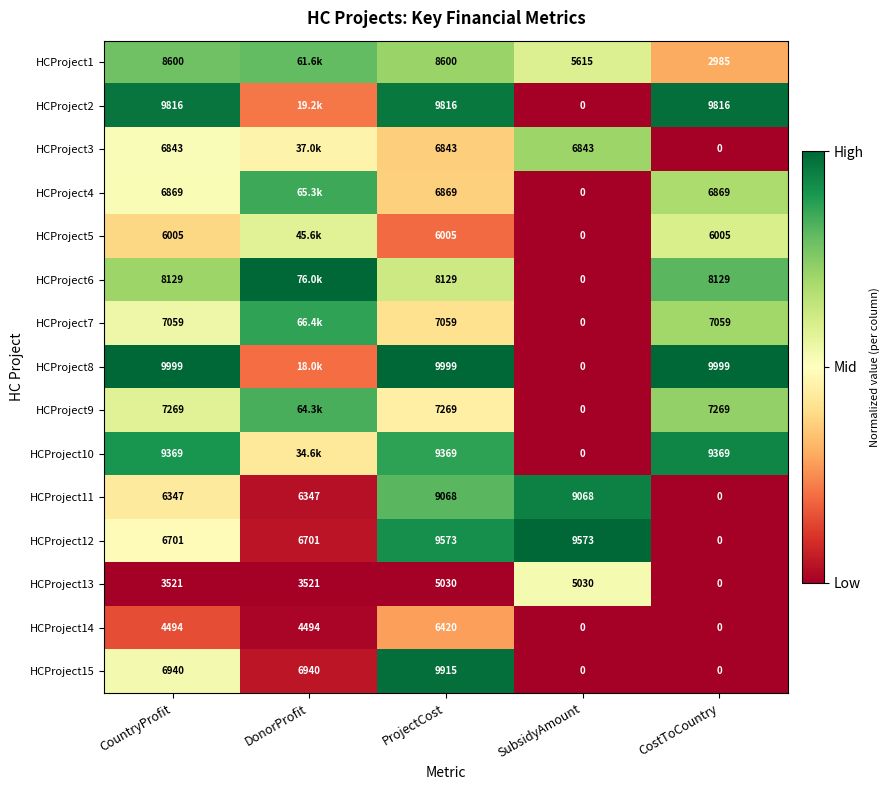

Rank the categories by HCProject12 value from highest to lowest.

SubsidyAmount, ProjectCost, CountryProfit, DonorProfit, CostToCountry